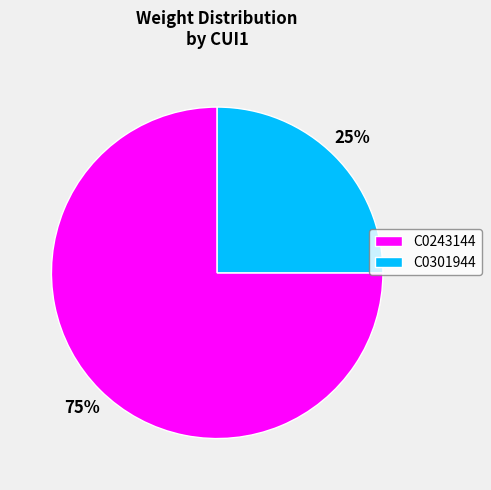

To the nearest percent, what percentage of the pie is C0301944?

25%